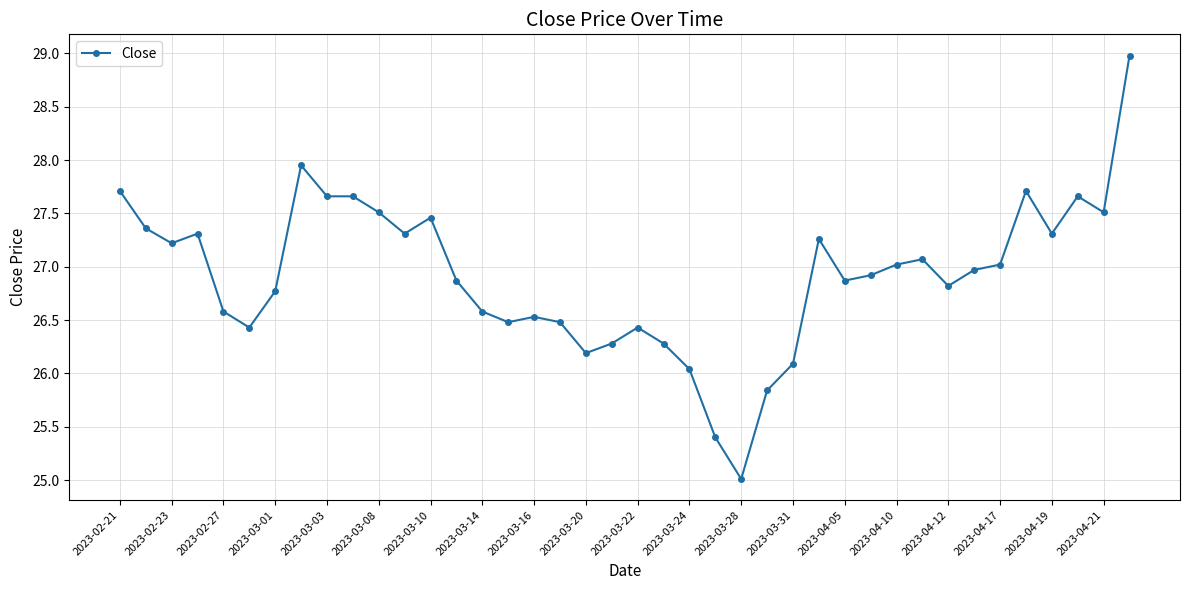

True or false: the data has more than 2 interior local peaks.

True